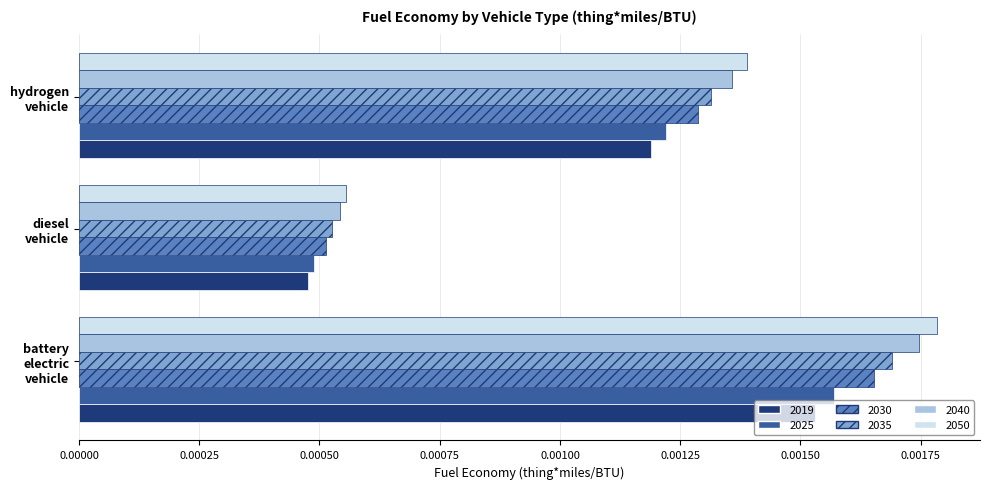

At which category is the sum across all series the highest?

battery
electric
vehicle